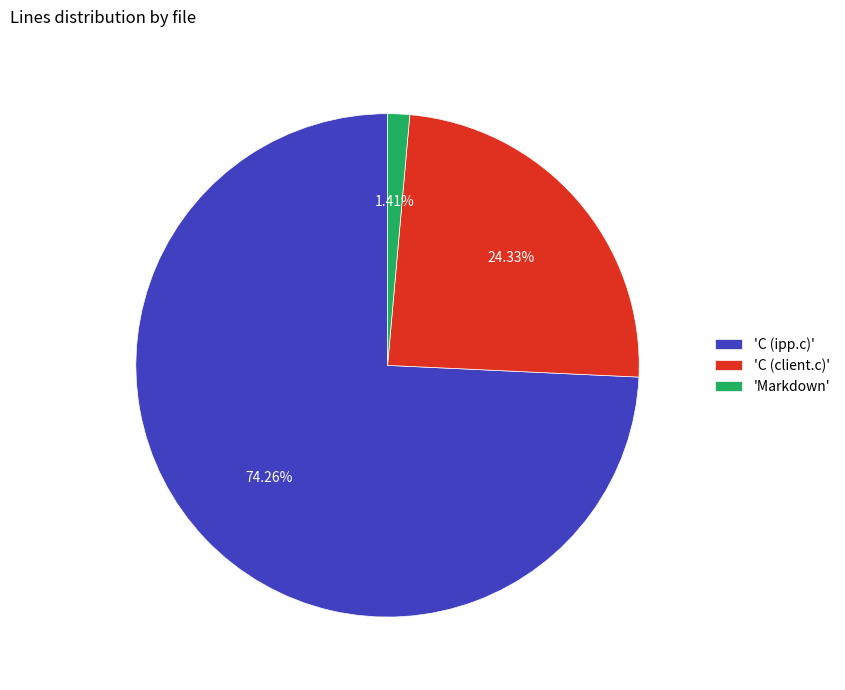

Rank the categories by value from highest to lowest.

'C (ipp.c)', 'C (client.c)', 'Markdown'